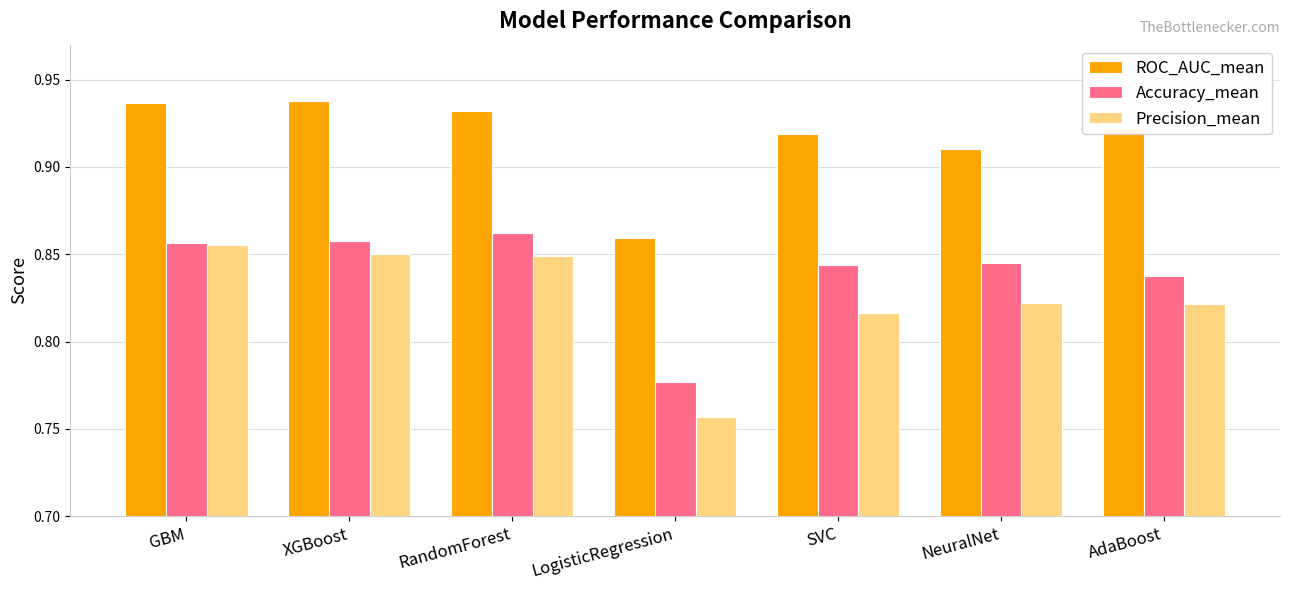

Rank the series at SVC from lowest to highest value.

Precision_mean, Accuracy_mean, ROC_AUC_mean